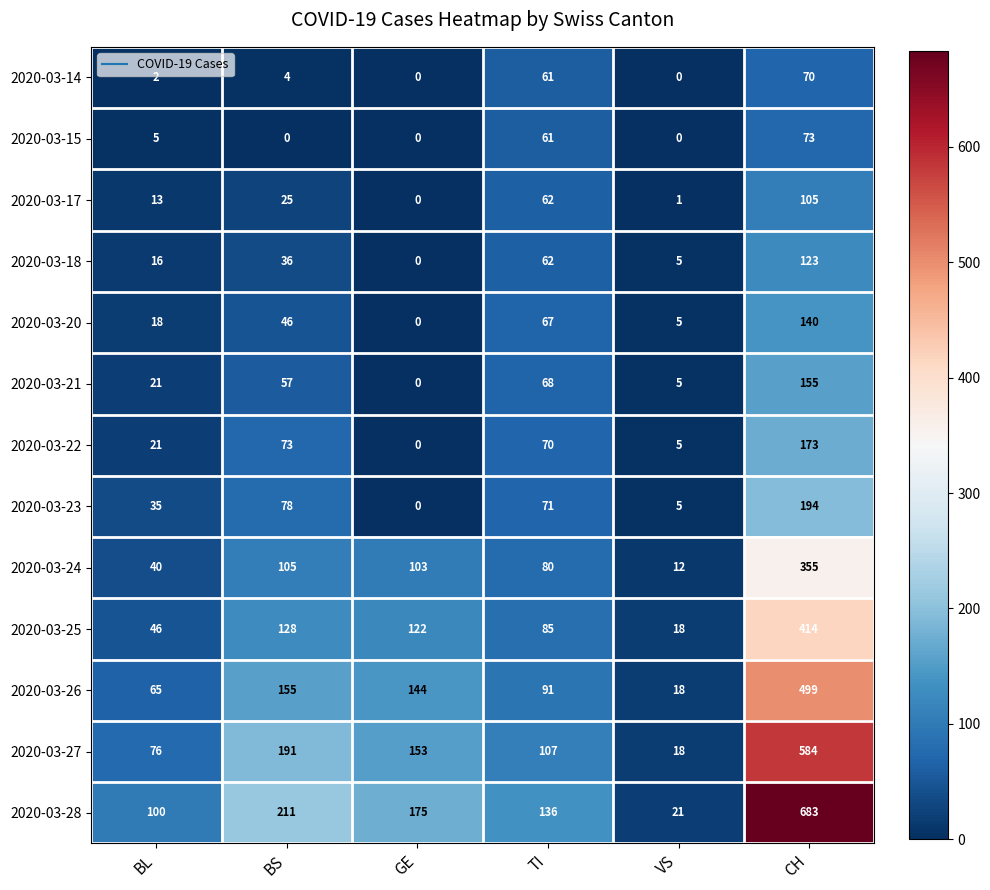

At which category is the sum across all series the highest?

CH